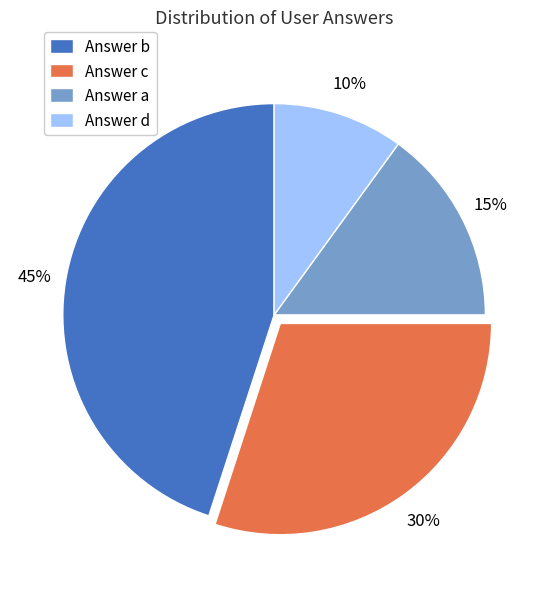

How many slices are in this pie chart?

4